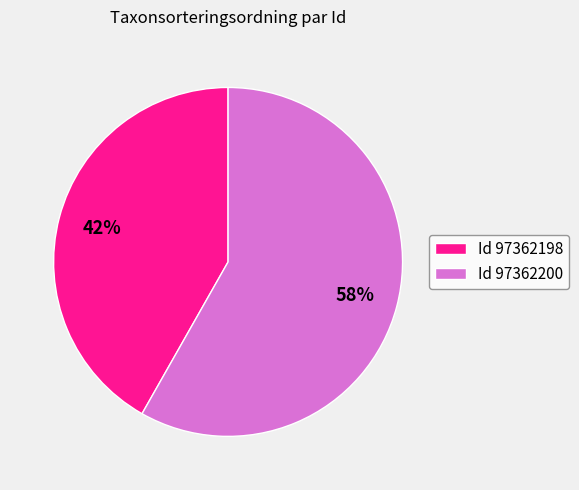

Combined, do Id 97362200 and Id 97362198 account for over 50%?

Yes